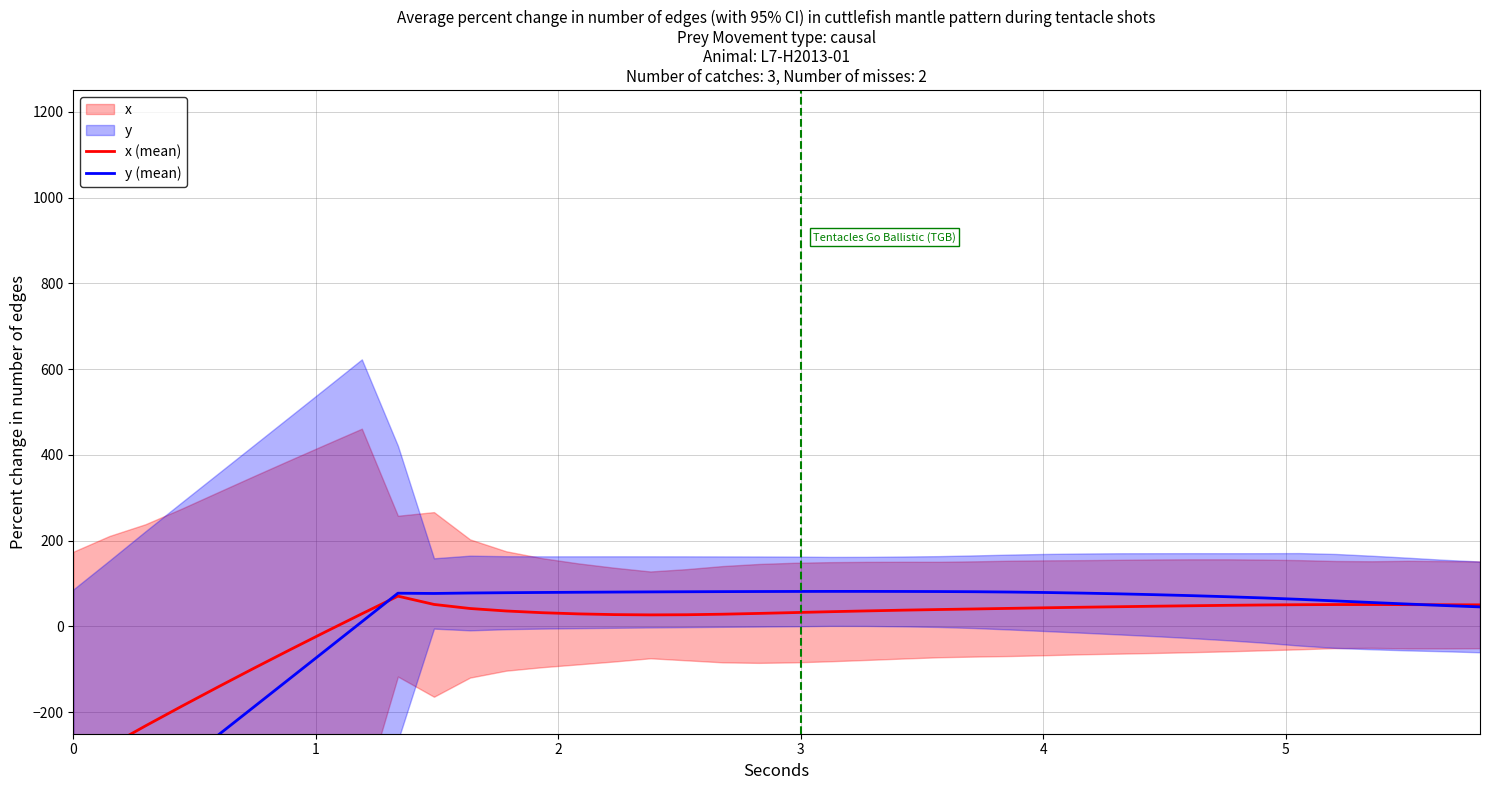

What is the sum of the x (mean) values at 8 and 32?

79.0